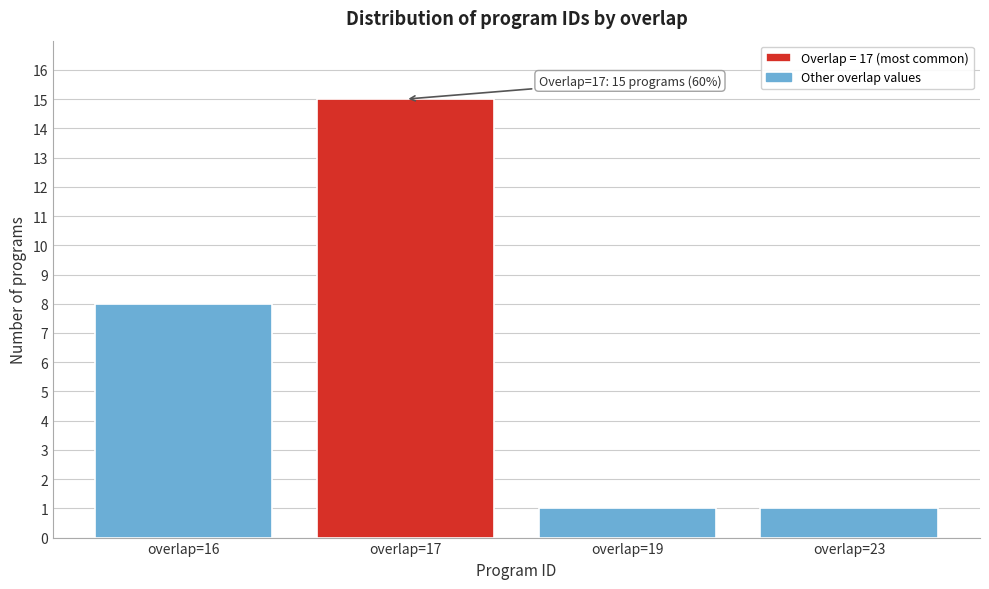

Reading left to right, list all the values displayed in this chart.

overlap=16=8	overlap=17=15	overlap=19=1	overlap=23=1